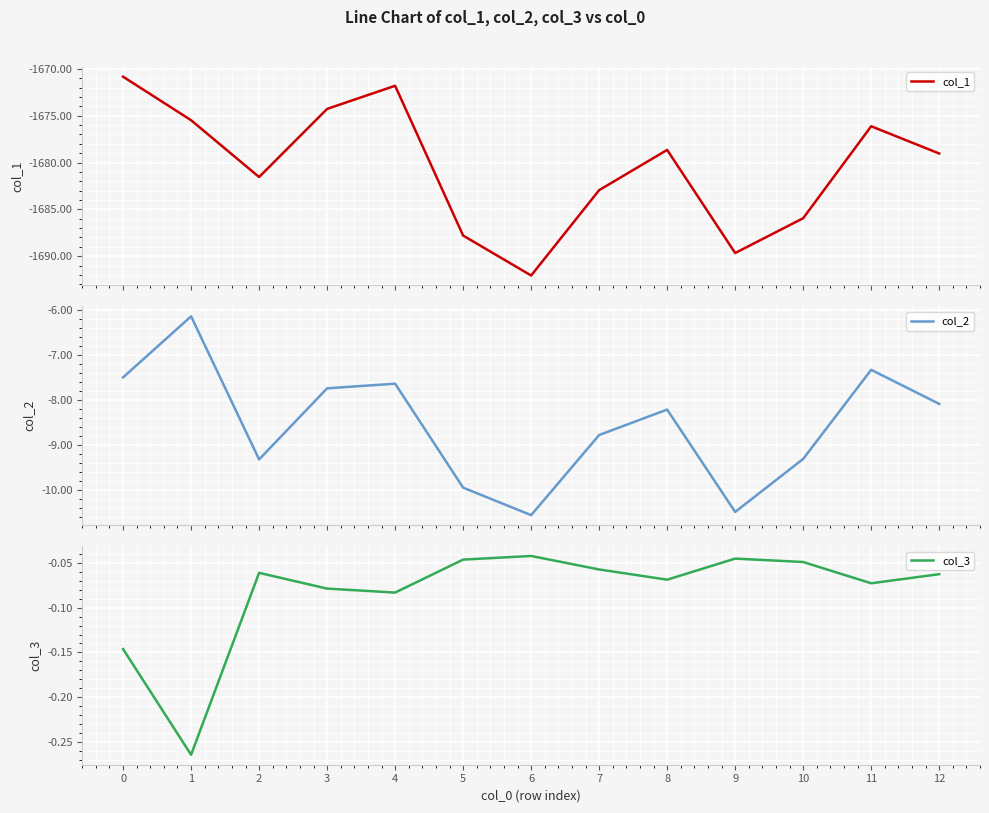

Is this an area chart (filled region under the line)?

No